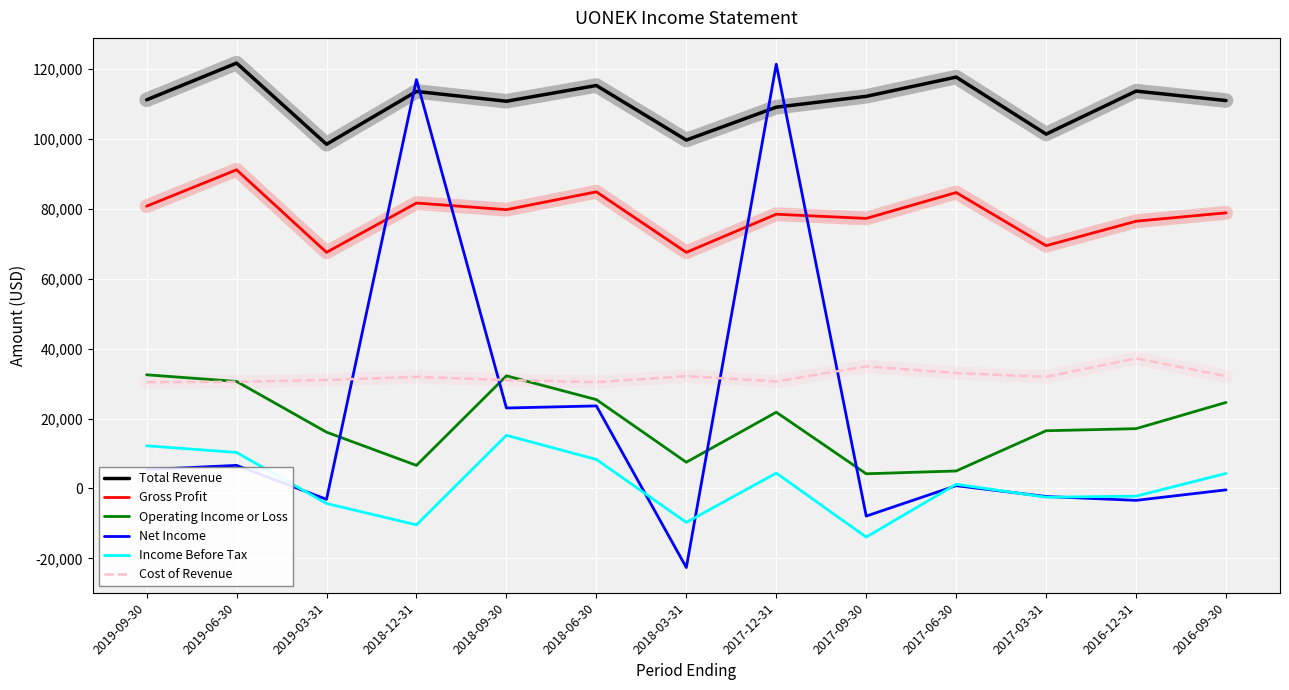

Does the chart have visible grid lines?

Yes